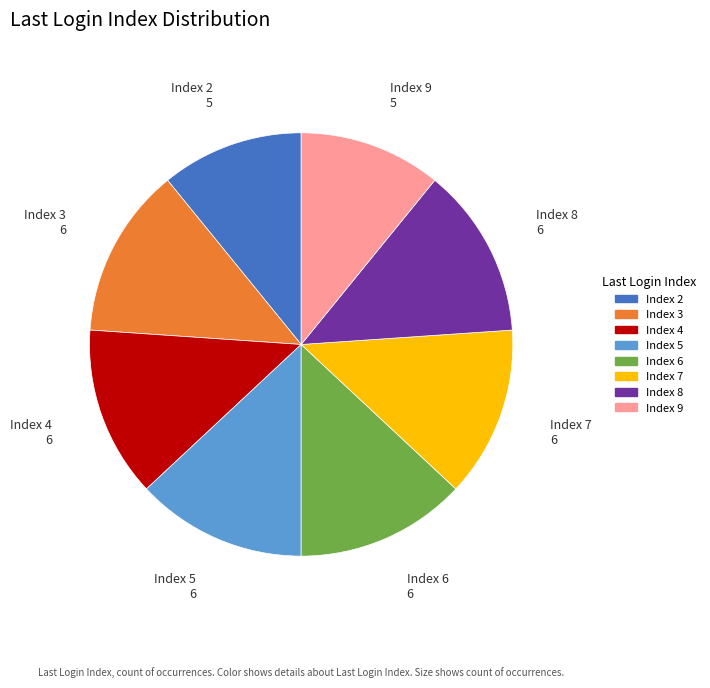

The Index 9 slice represents 11% of the pie. True or false?

True